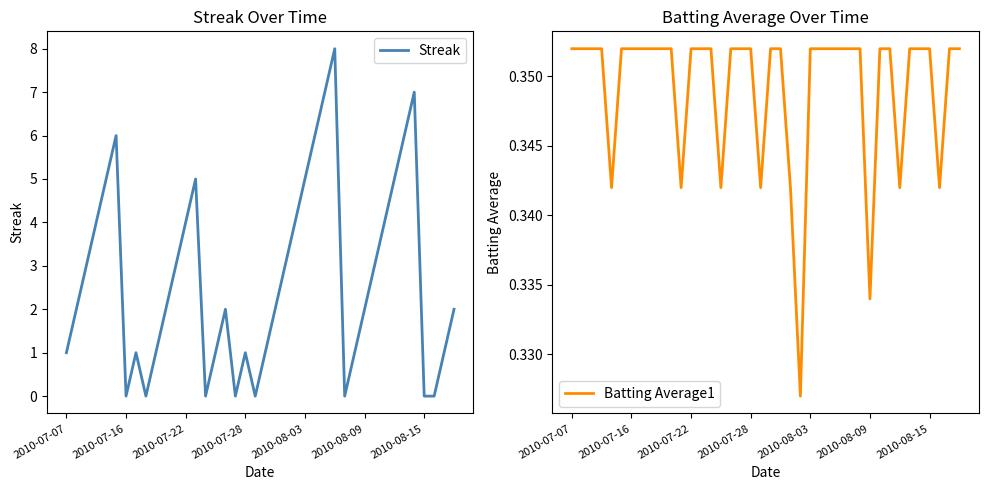

Does the chart display data point markers on the line(s)?

No